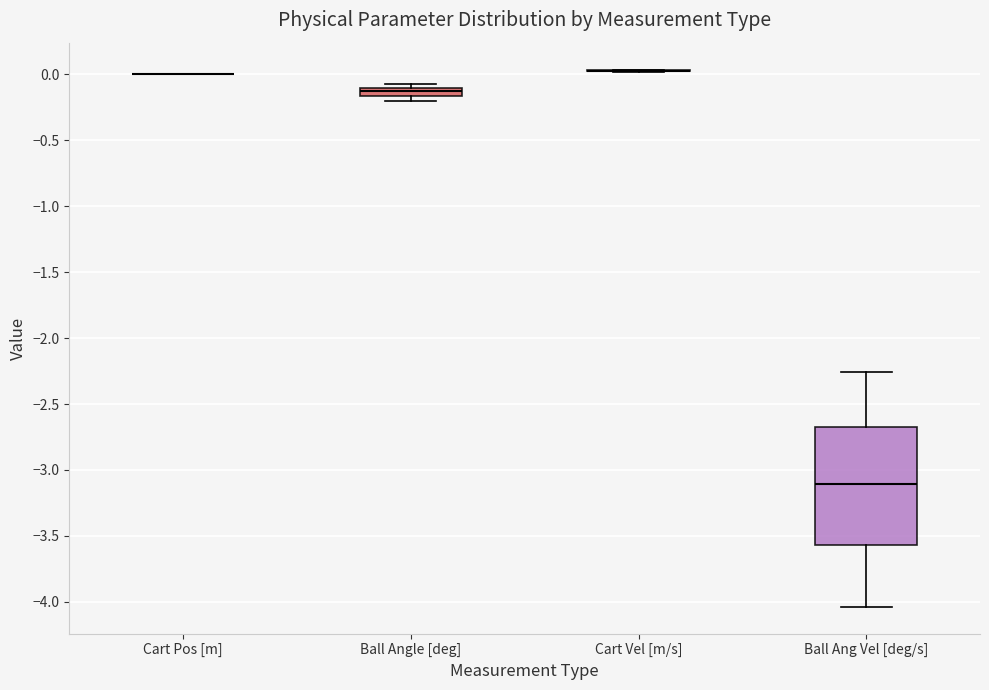

Which box is the tallest, from its lower edge to its upper edge?

Ball Ang Vel [deg/s]